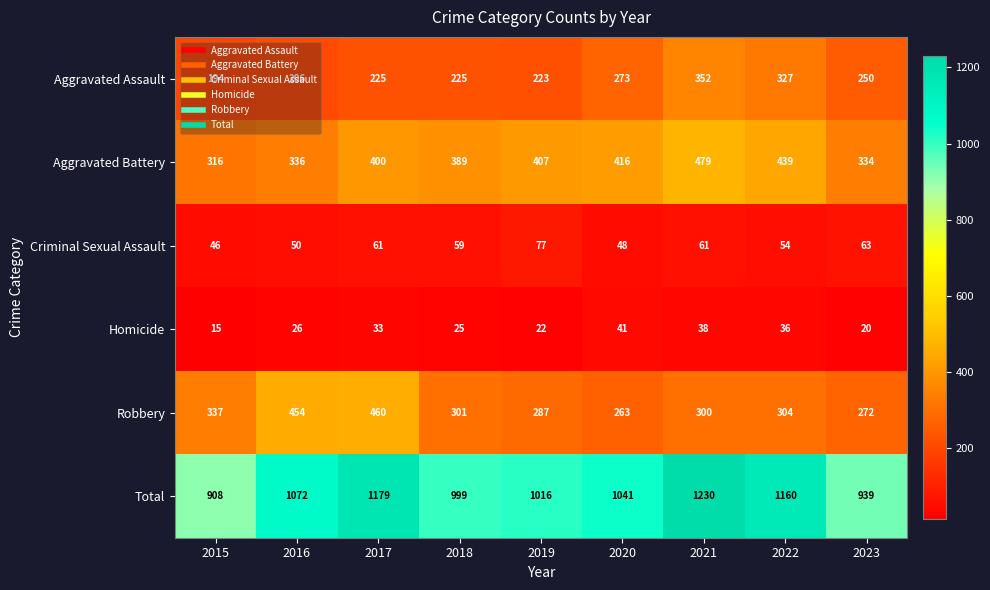

What is the minimum value shown in the chart?

15